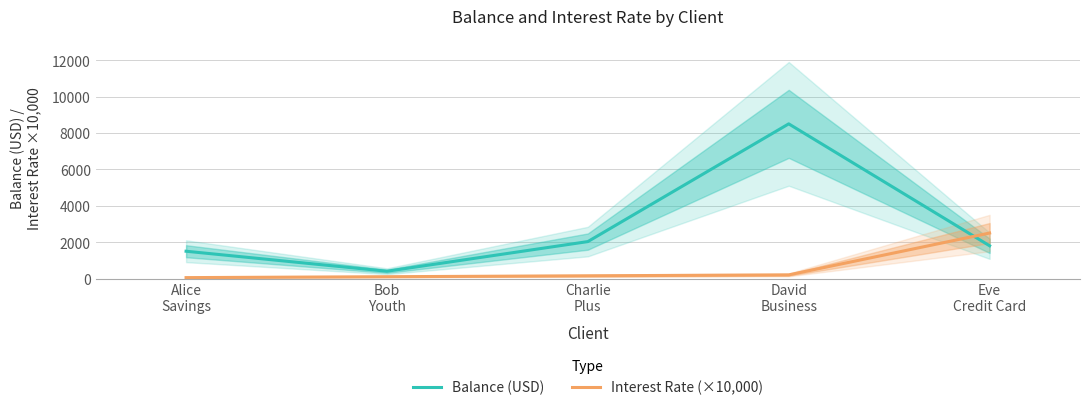

How many values in the Interest Rate (×10,000) series are below 150?

2